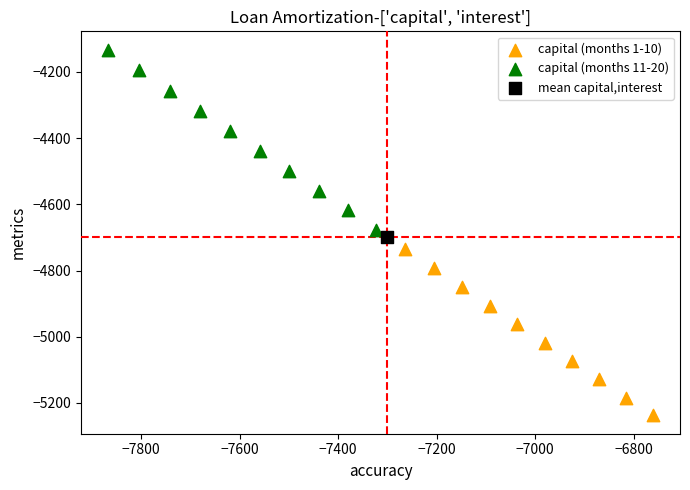

Which series reaches the minimum Y coordinate?

capital (months 1-10)